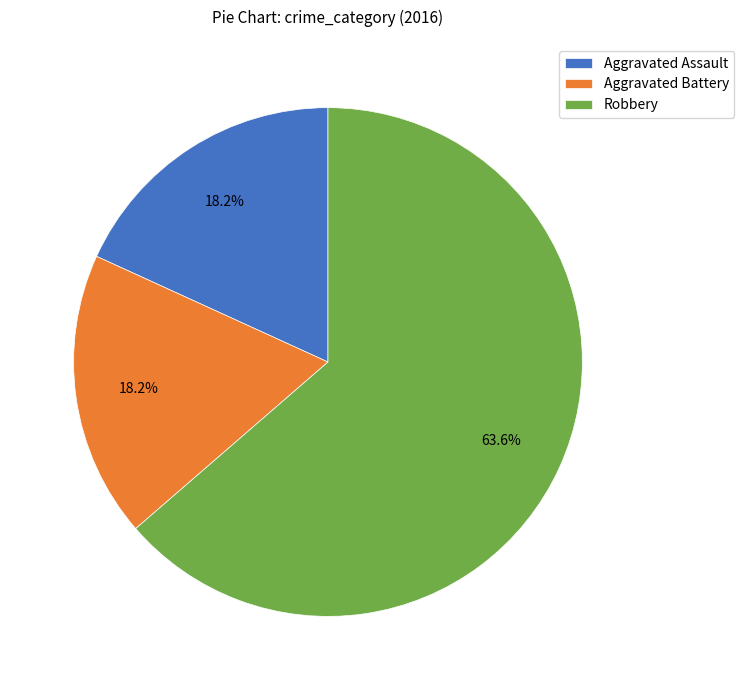

To the nearest percent, what is the difference between the Aggravated Assault and Robbery slice percentages?

45%